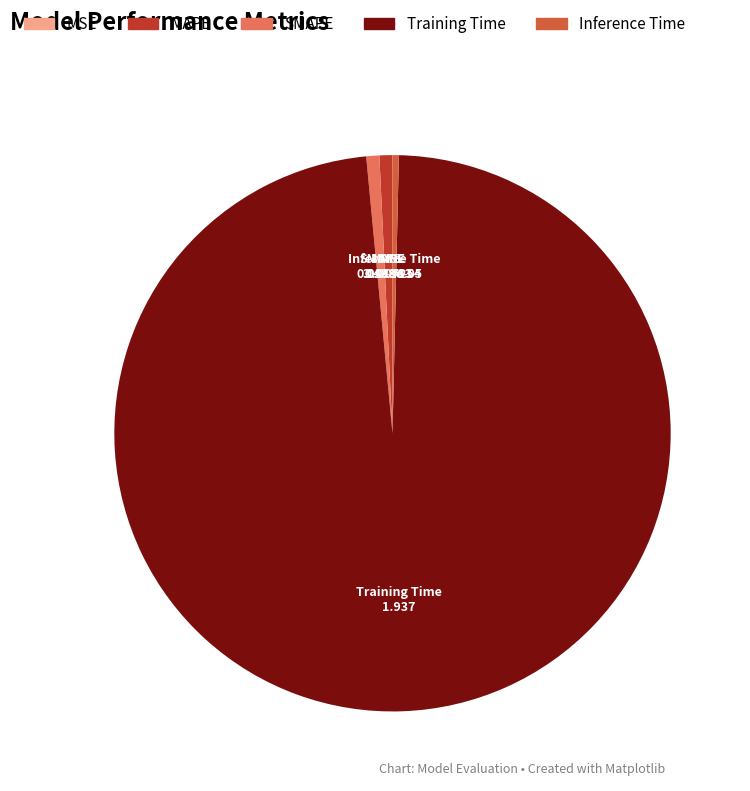

Which slice represents more than half of the pie?

Training Time